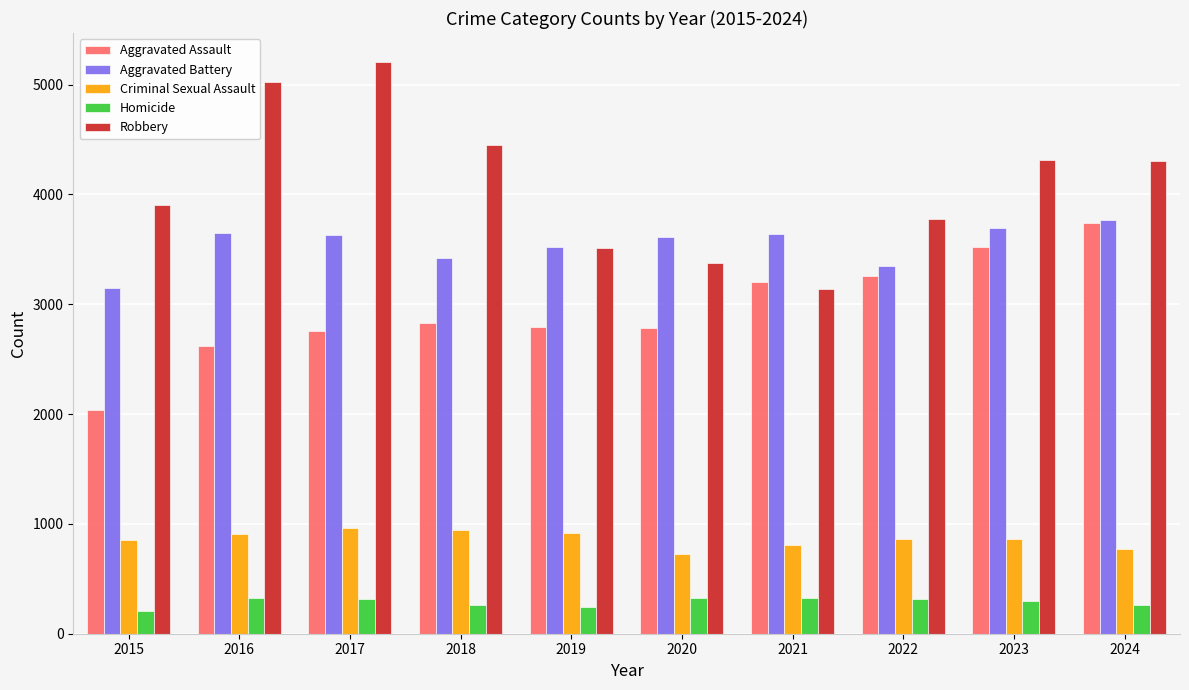

What is the value of the Robbery bar at the 7th from the left?

3143